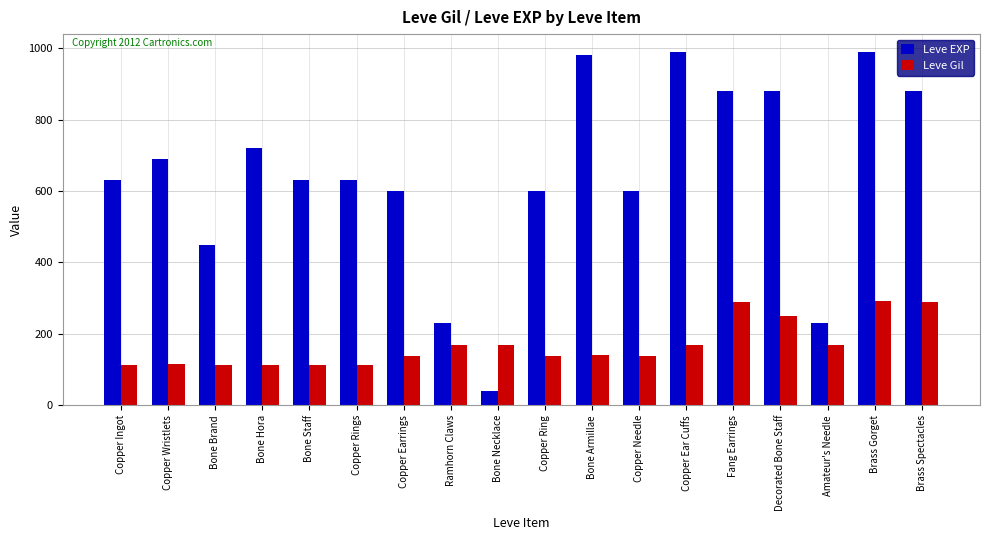

What is the spread (max minus min) of values at Bone Brand?

338